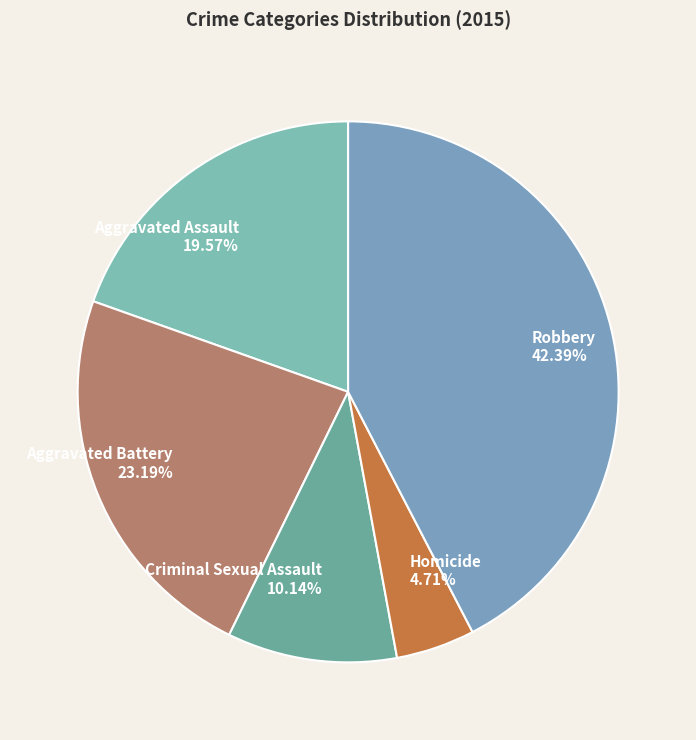

True or false: Criminal Sexual Assault accounts for 18% of the total.

False